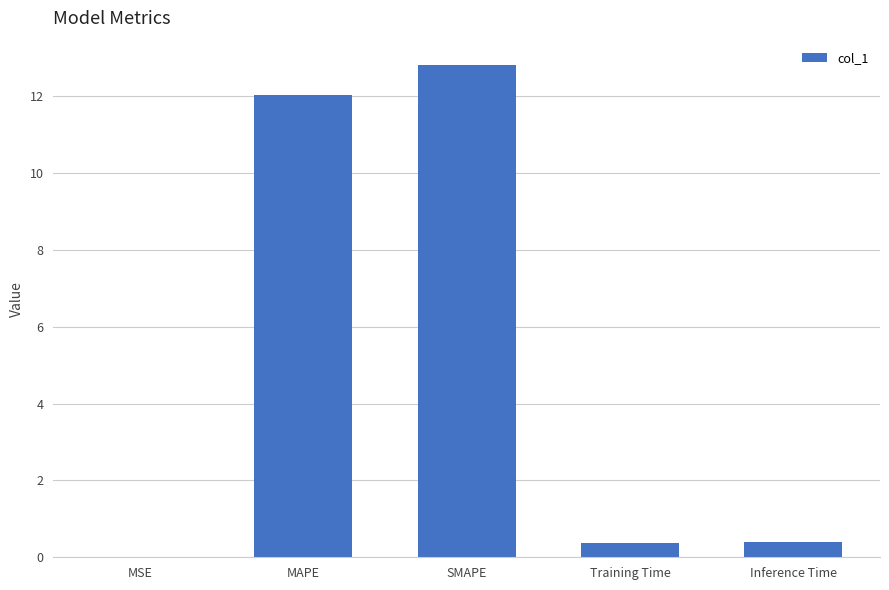

Is it true that the value at SMAPE is 12.8?

True